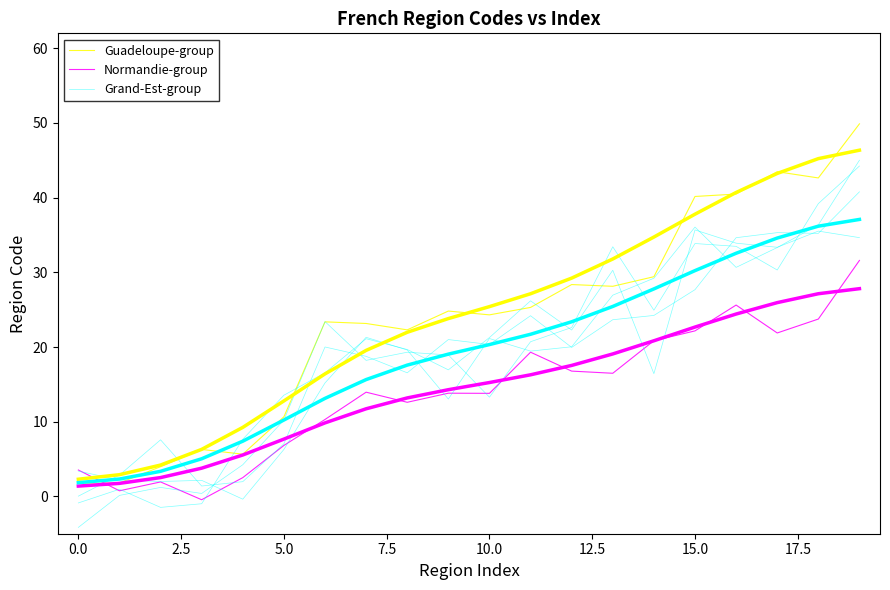

What is the label of the 19th point from the left?

18